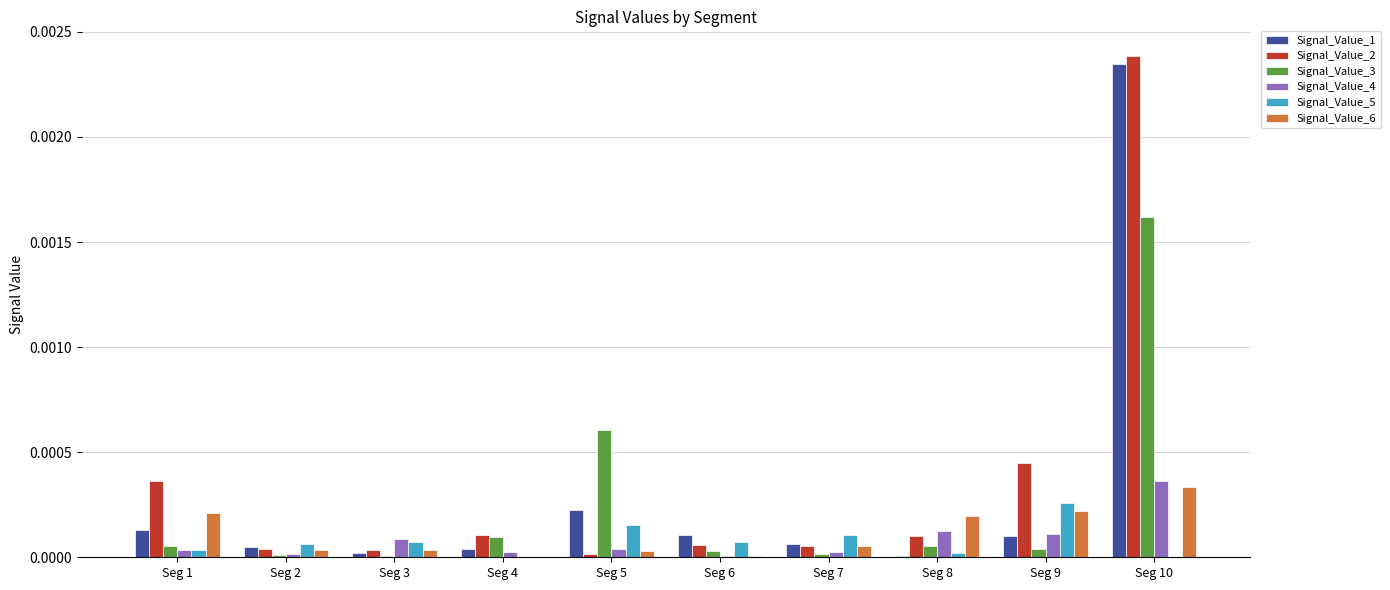

Does the chart contain stacked bars?

No